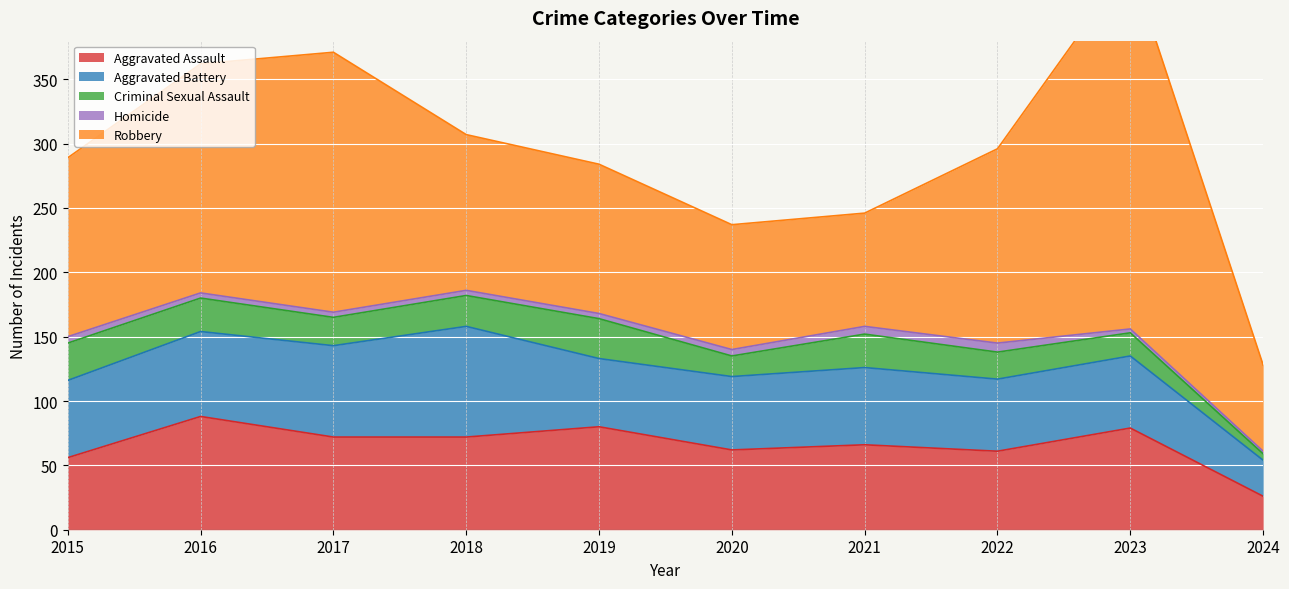

What is the value of the Criminal Sexual Assault point at the 9th from the left?

18